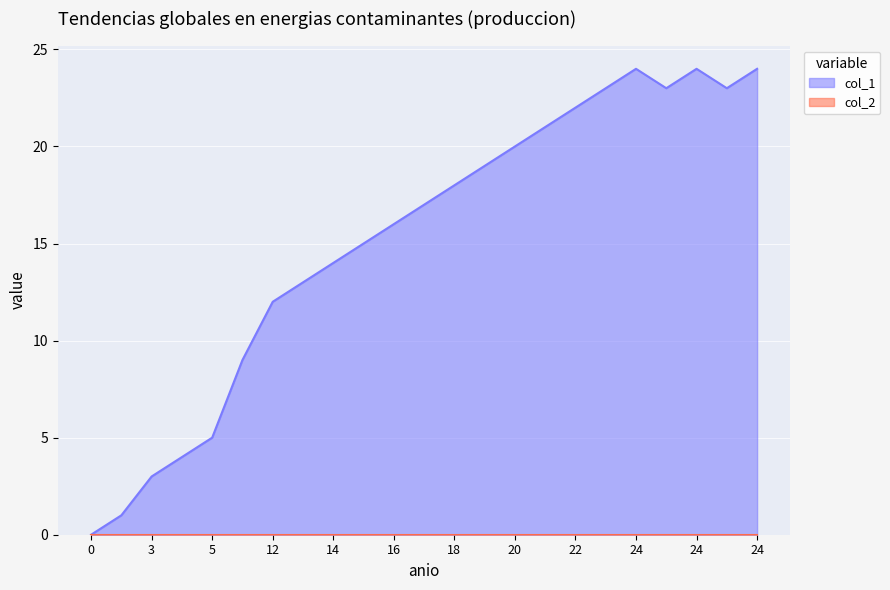

Where is the first local maximum?

24